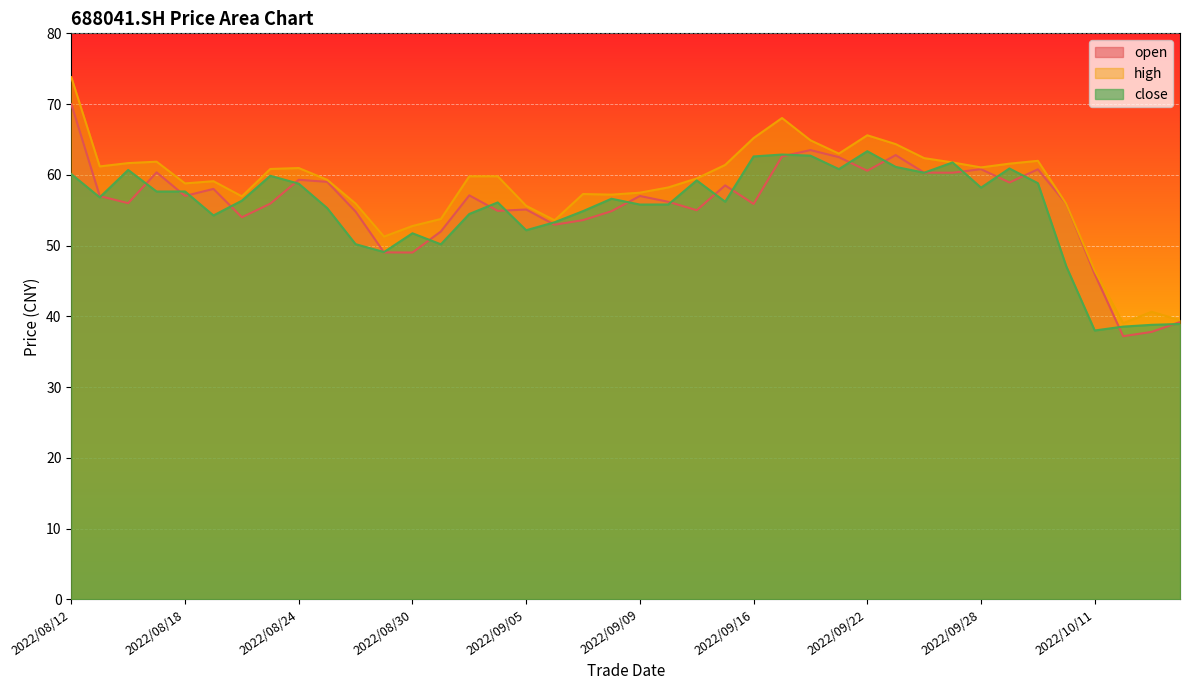

List the labels in order of close value, largest first.

2022/09/22, 2022/09/19, 2022/09/20, 2022/09/16, 2022/09/27, 2022/09/23, 2022/09/29, 2022/09/21, 2022/08/16, 2022/09/26, 2022/08/12, 2022/08/23, 2022/09/14, 2022/09/30, 2022/08/24, 2022/09/28, 2022/08/18, 2022/08/17, 2022/08/15, 2022/09/08, 2022/08/22, 2022/09/15, 2022/09/02, 2022/09/13, 2022/09/09, 2022/08/25, 2022/09/07, 2022/09/01, 2022/08/19, 2022/09/06, 2022/09/05, 2022/08/30, 2022/08/26, 2022/08/31, 2022/08/29, 2022/10/10, 2022/10/14, 2022/10/13, 2022/10/12, 2022/10/11